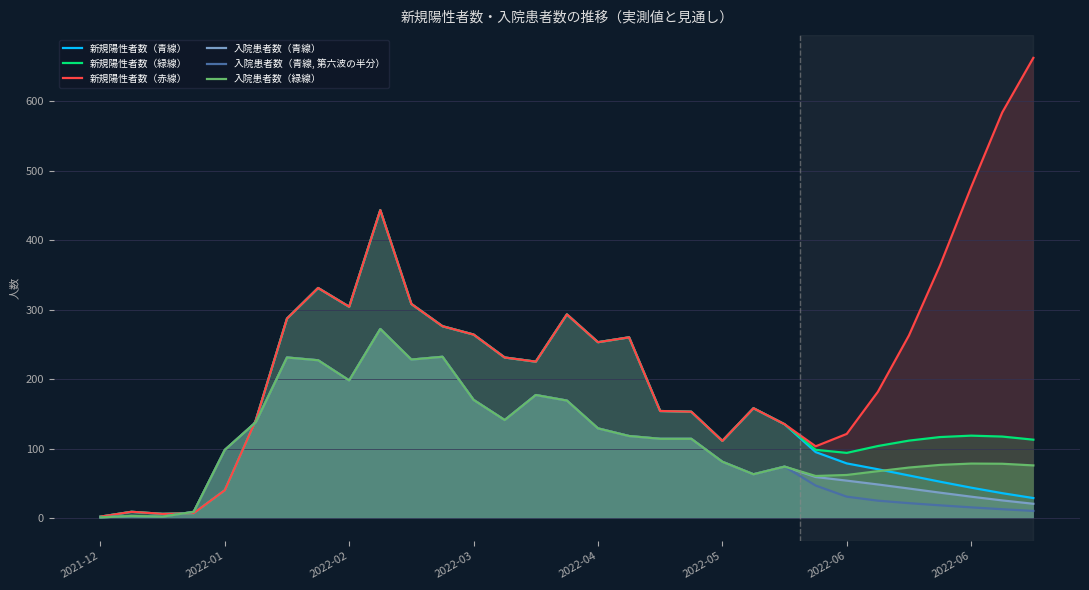

What is the value of the 新規陽性者数（青線） point at the 25th from the left?

78.6